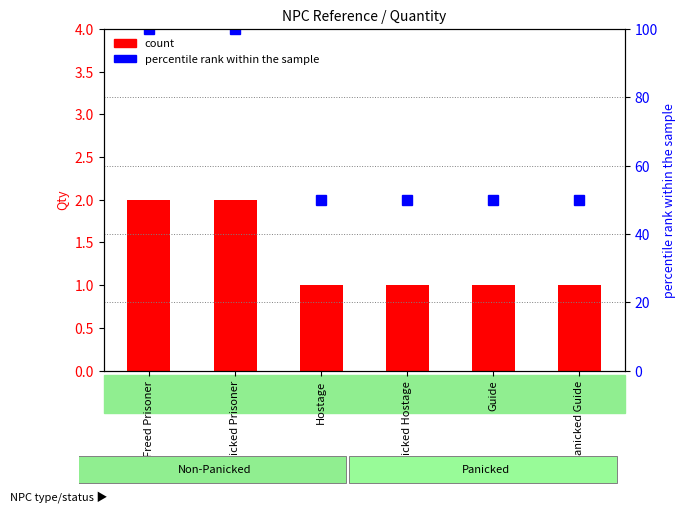

Between Hostage and Panicked Guide, which series saw the biggest shift?

count